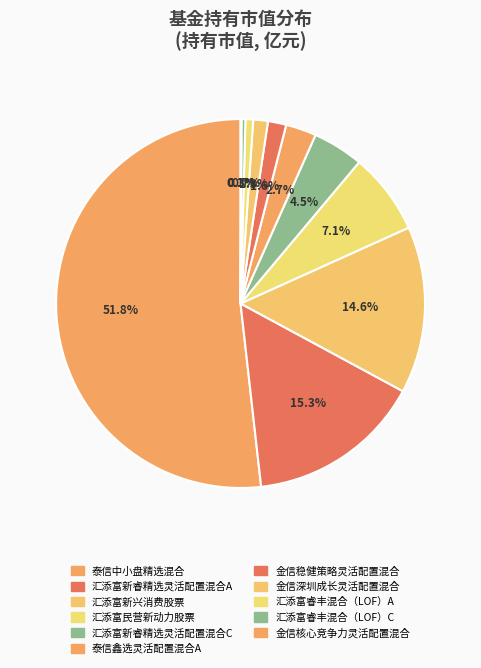

Rank the categories by value from lowest to highest.

金信核心竞争力灵活配置混合, 汇添富睿丰混合（LOF）C, 汇添富睿丰混合（LOF）A, 金信深圳成长灵活配置混合, 金信稳健策略灵活配置混合, 泰信鑫选灵活配置混合A, 汇添富新睿精选灵活配置混合C, 汇添富民营新动力股票, 汇添富新兴消费股票, 汇添富新睿精选灵活配置混合A, 泰信中小盘精选混合